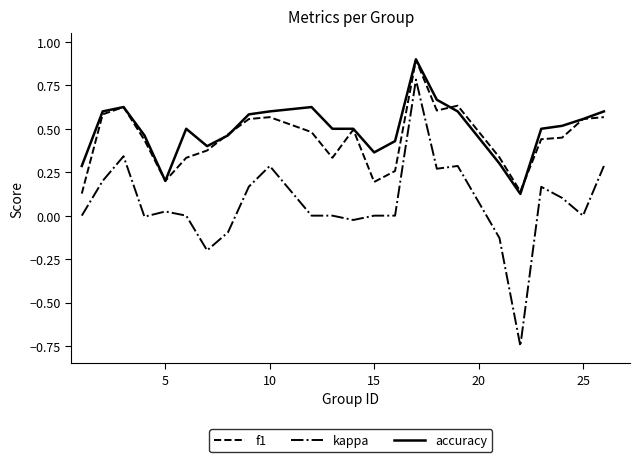

True or false: accuracy and kappa intersect in this chart.

False